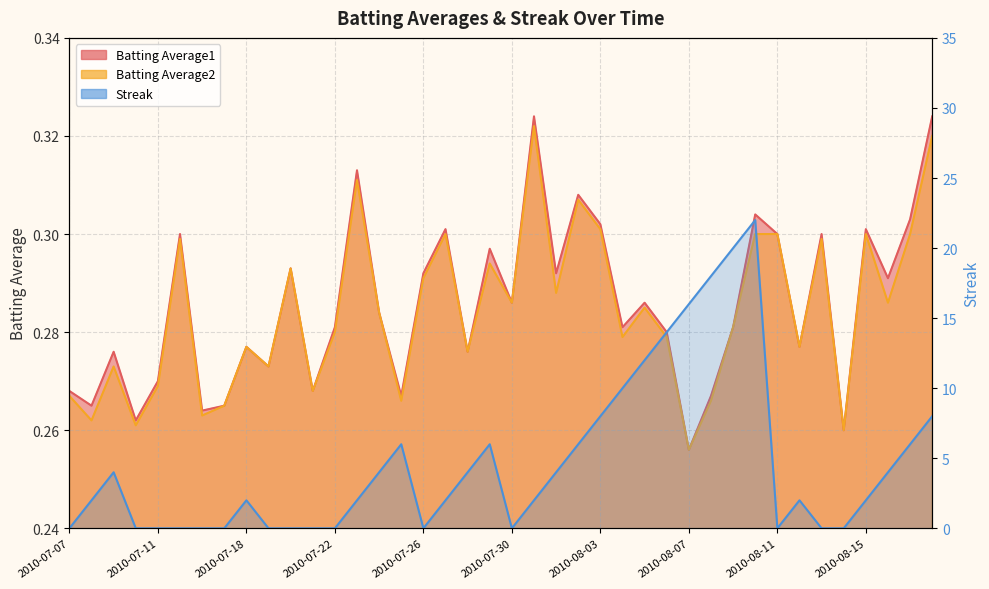

Which series has the largest range (max minus min)?

Streak